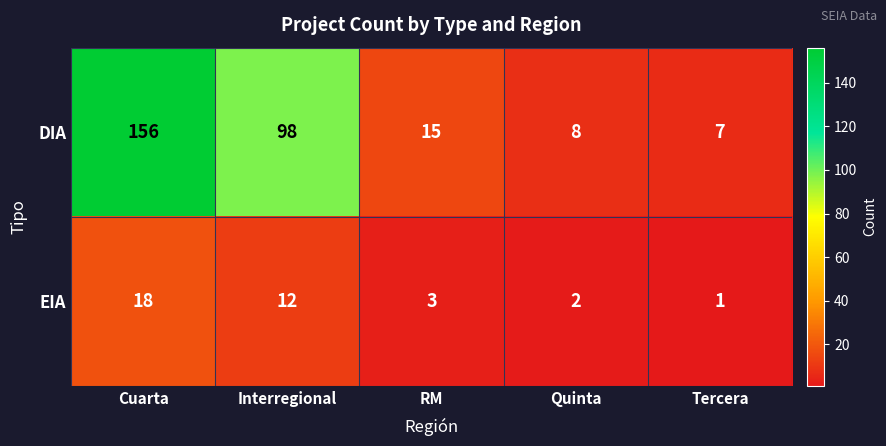

What is the sum of the EIA values at Tercera and RM?

4